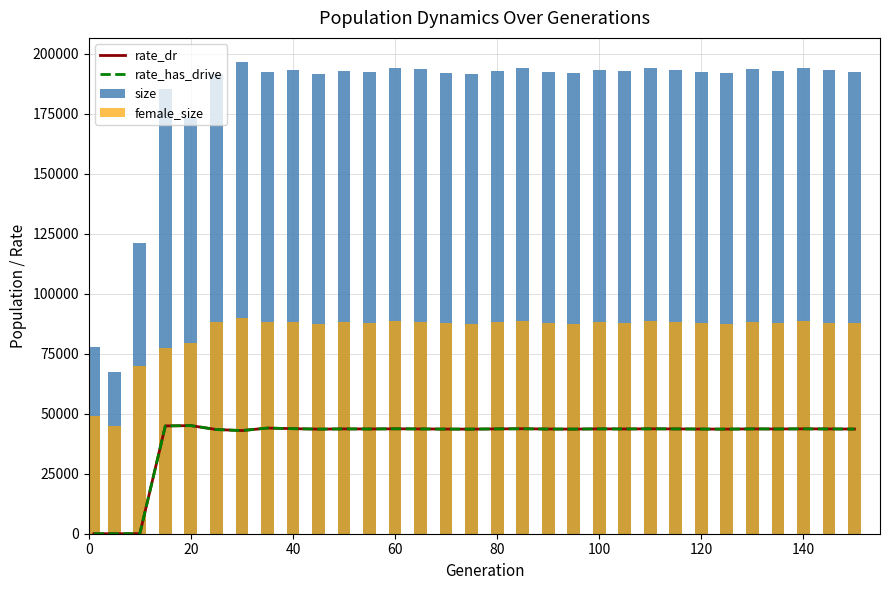

Reading left to right, transcribe all the data shown in this chart.

rate_dr: 0.0	0.0	0.0	44922.4	45050.0	43421.3	42984.6	44026.4	43779.9	43589.0	43687.4	43648.0	43726.7	43667.7	43608.7	43589.0	43687.4	43746.4	43628.3	43598.8	43697.2	43657.9	43716.9	43677.5	43618.5	43589.0	43687.4	43648.0	43707.1	43667.7	43618.5
rate_has_drive: 0.0	0.0	0.0	44922.4	45050.0	43421.3	42984.6	44026.4	43779.9	43589.0	43687.4	43648.0	43726.7	43667.7	43608.7	43589.0	43687.4	43746.4	43628.3	43598.8	43697.2	43657.9	43716.9	43677.5	43618.5	43589.0	43687.4	43648.0	43707.1	43667.7	43618.5
size: 77751.0	67598.0	121025.0	185357.0	173408.0	191396.0	196790.0	192582.0	193042.0	191500.0	193000.0	192500.0	194000.0	193500.0	192000.0	191500.0	193000.0	194000.0	192500.0	191800.0	193200.0	192800.0	194100.0	193300.0	192600.0	191900.0	193500.0	192700.0	194000.0	193100.0	192400.0
female_size: 48912.0	44705.0	70033.0	77483.0	79315.0	88334.0	89932.0	88138.0	88225.0	87600.0	88400.0	87900.0	88600.0	88200.0	87700.0	87500.0	88300.0	88700.0	87800.0	87600.0	88200.0	87900.0	88500.0	88100.0	87700.0	87500.0	88300.0	87800.0	88600.0	88000.0	87700.0